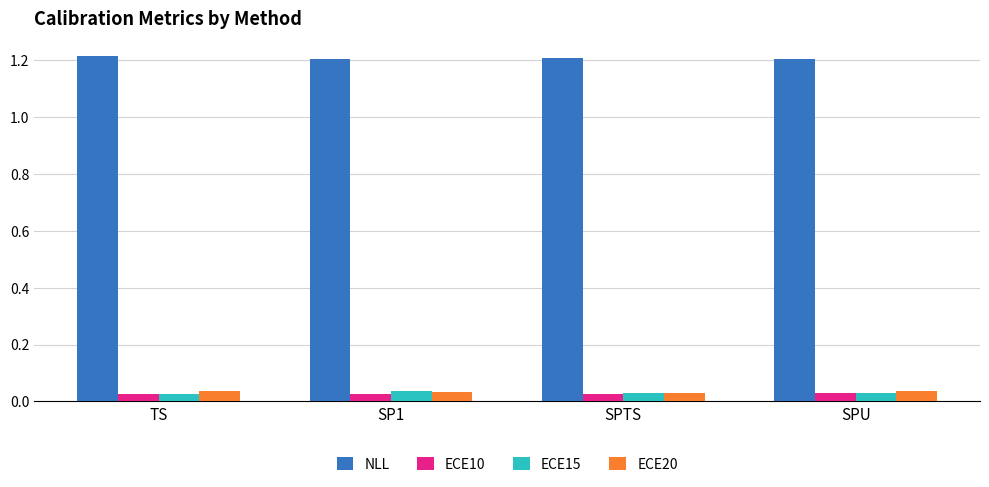

Count the ECE10 values in the range 0 to 1.

4